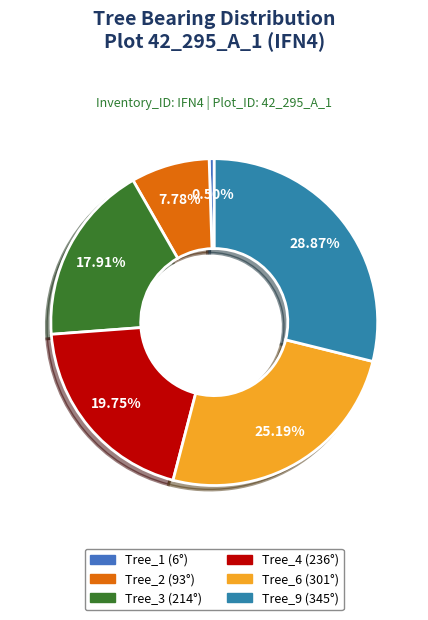

How many segments does this pie chart have?

6